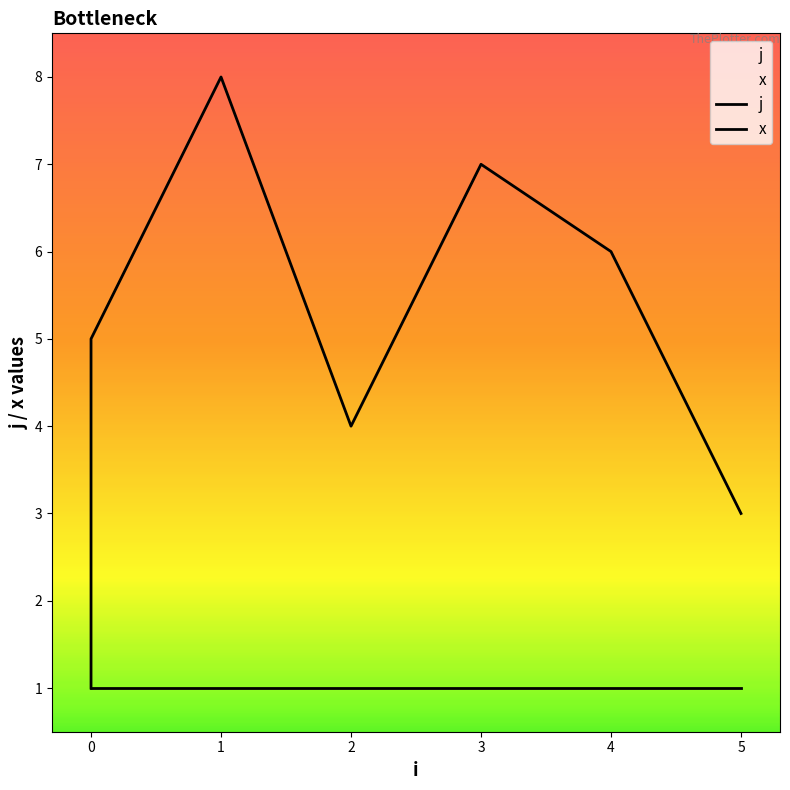

Where is the first local minimum?

2